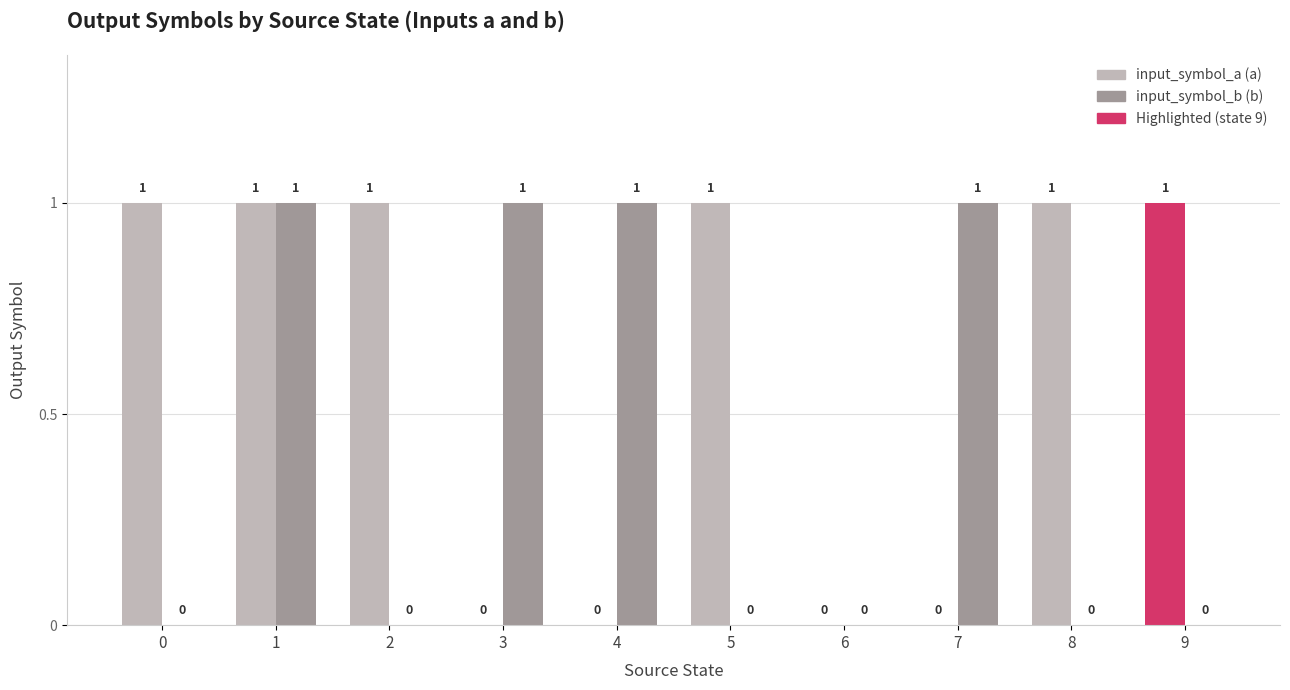

Are the bars grouped side by side (vs. stacked)?

Yes